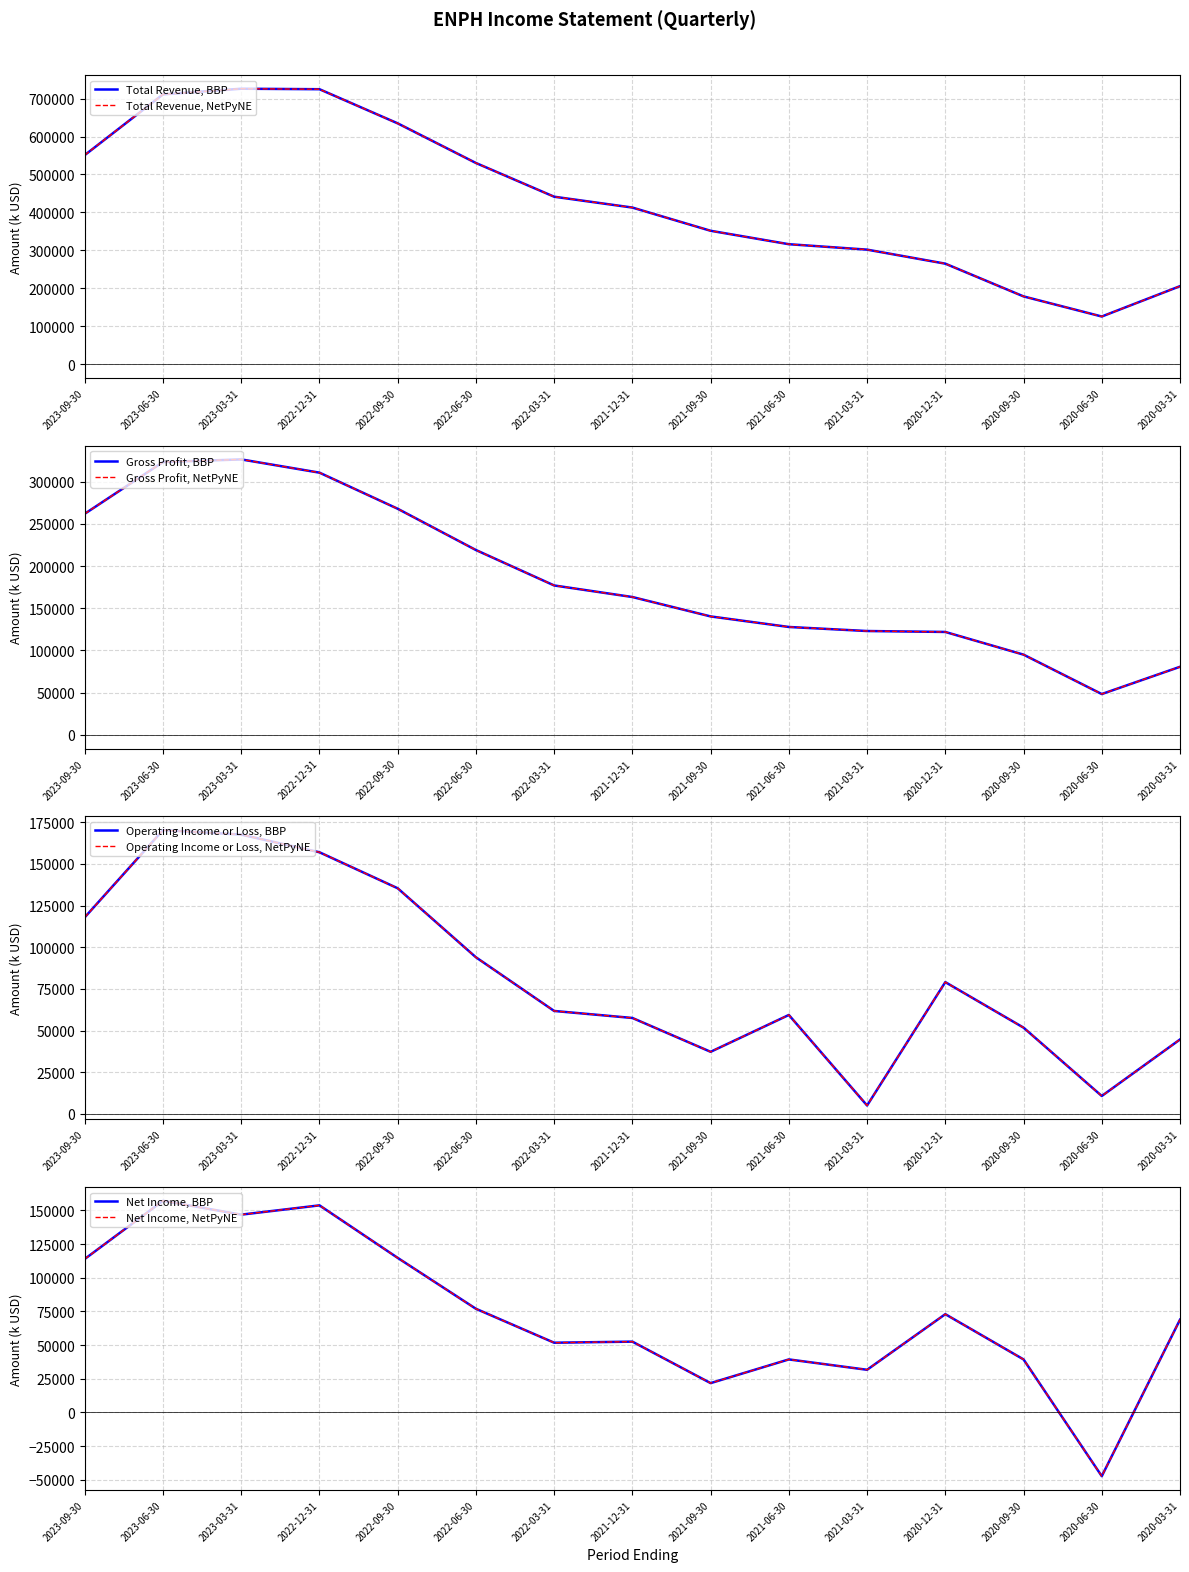

The Net Income series shows 146900 at 2023-03-31. True or false?

True